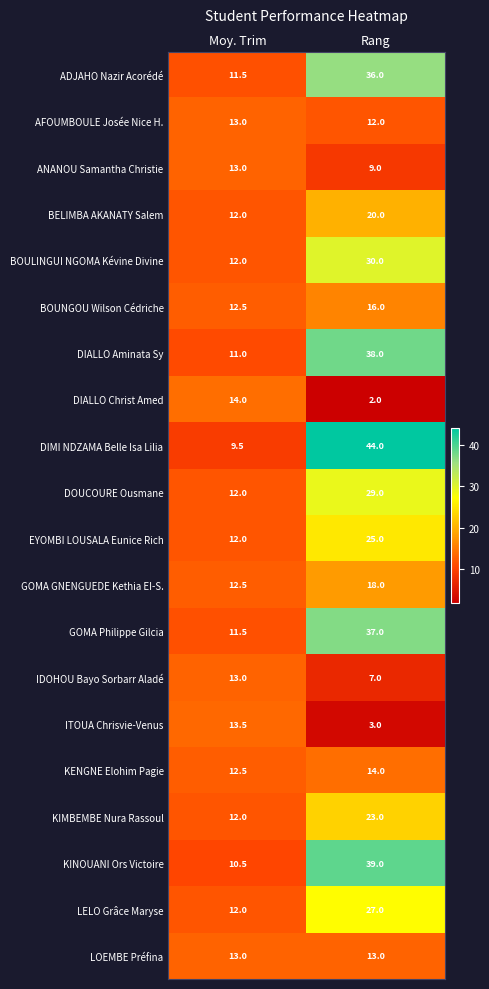

How many data points does each series have?

2